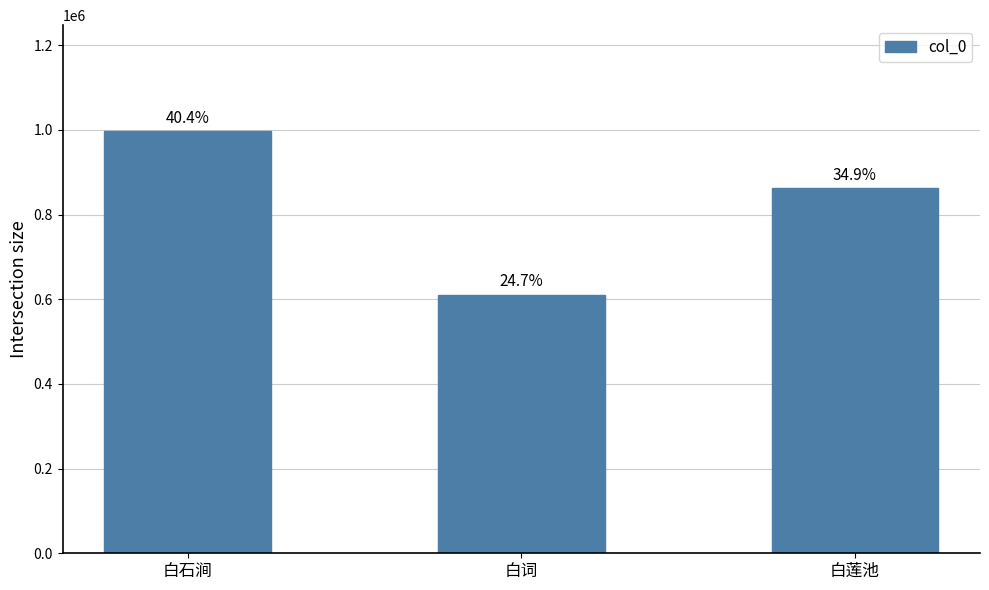

What is the sum of all values?

2470471